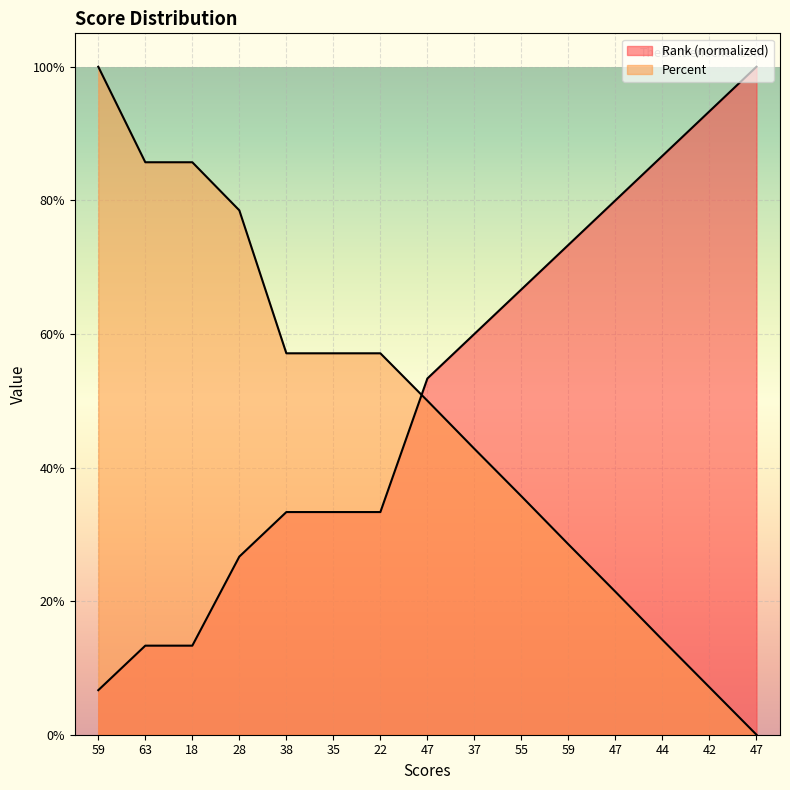

Count the number of categories in the chart.

15